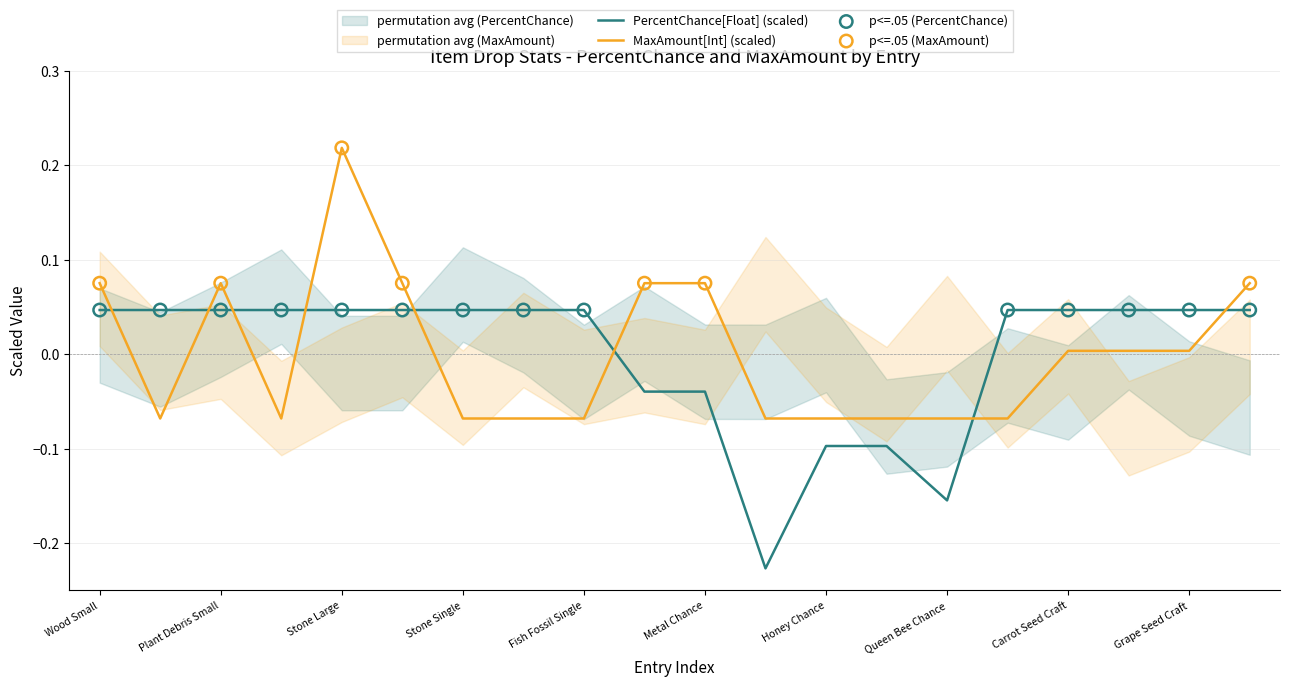

What is the total value across all series at Honey Chance?

-0.2